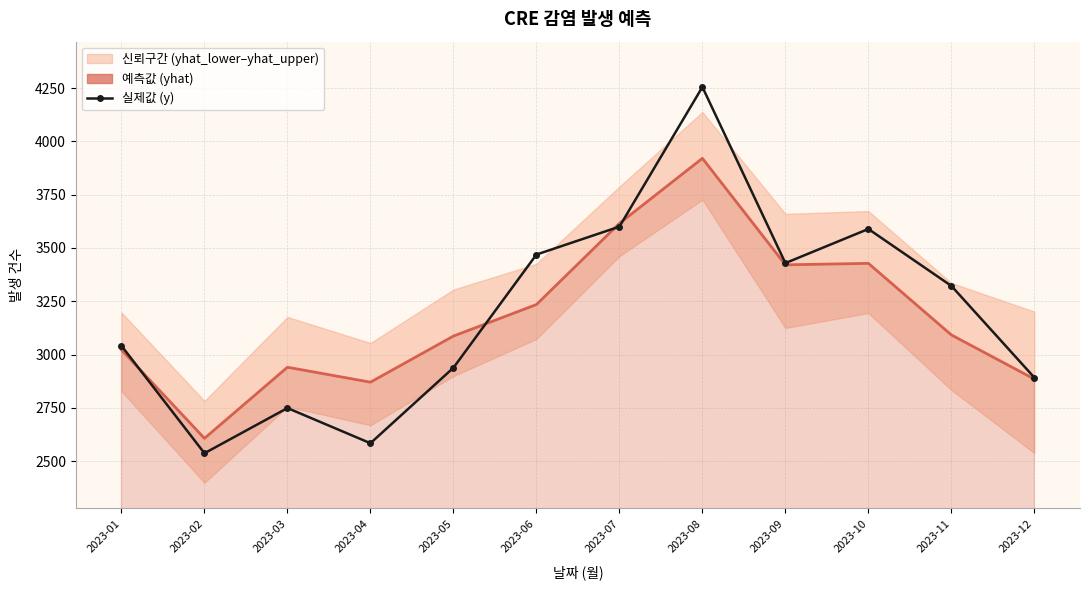

Between 2023-10 and 2023-09, which is larger?

2023-10